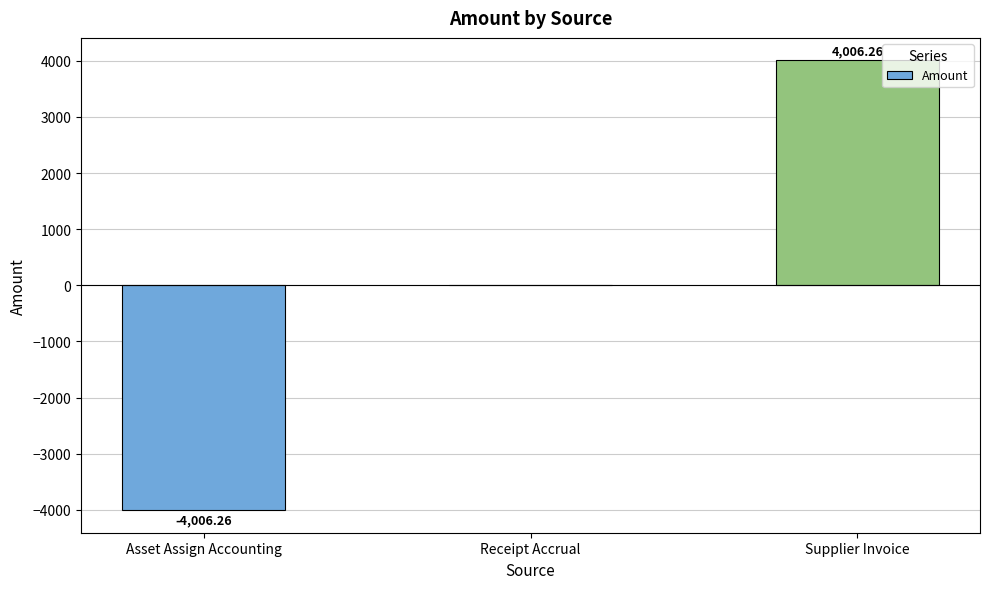

Is it true that the value at Asset Assign Accounting is -4006.3?

True